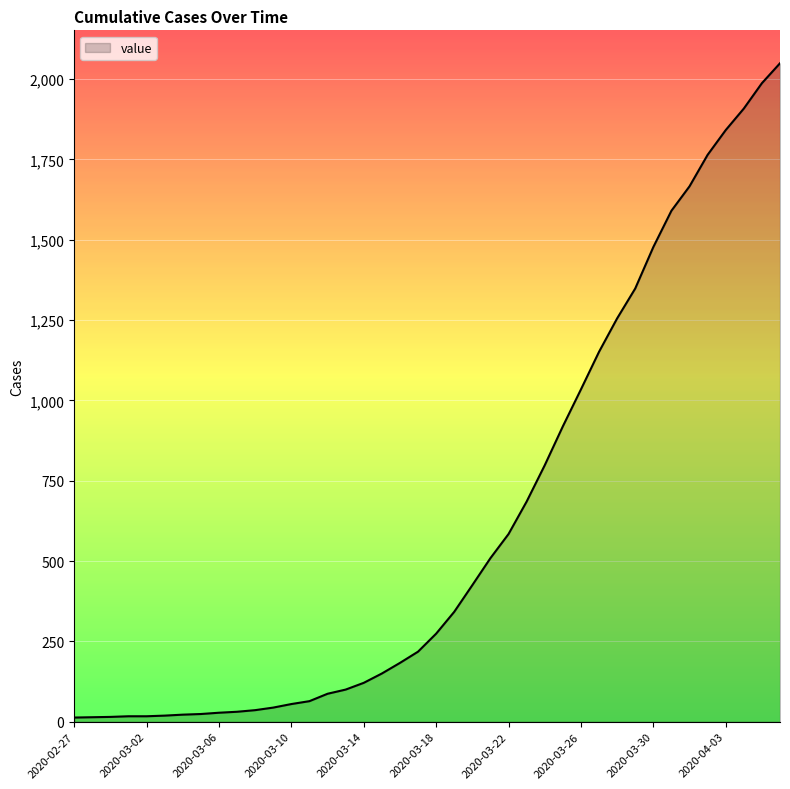

How many lines are shown in the chart?

1